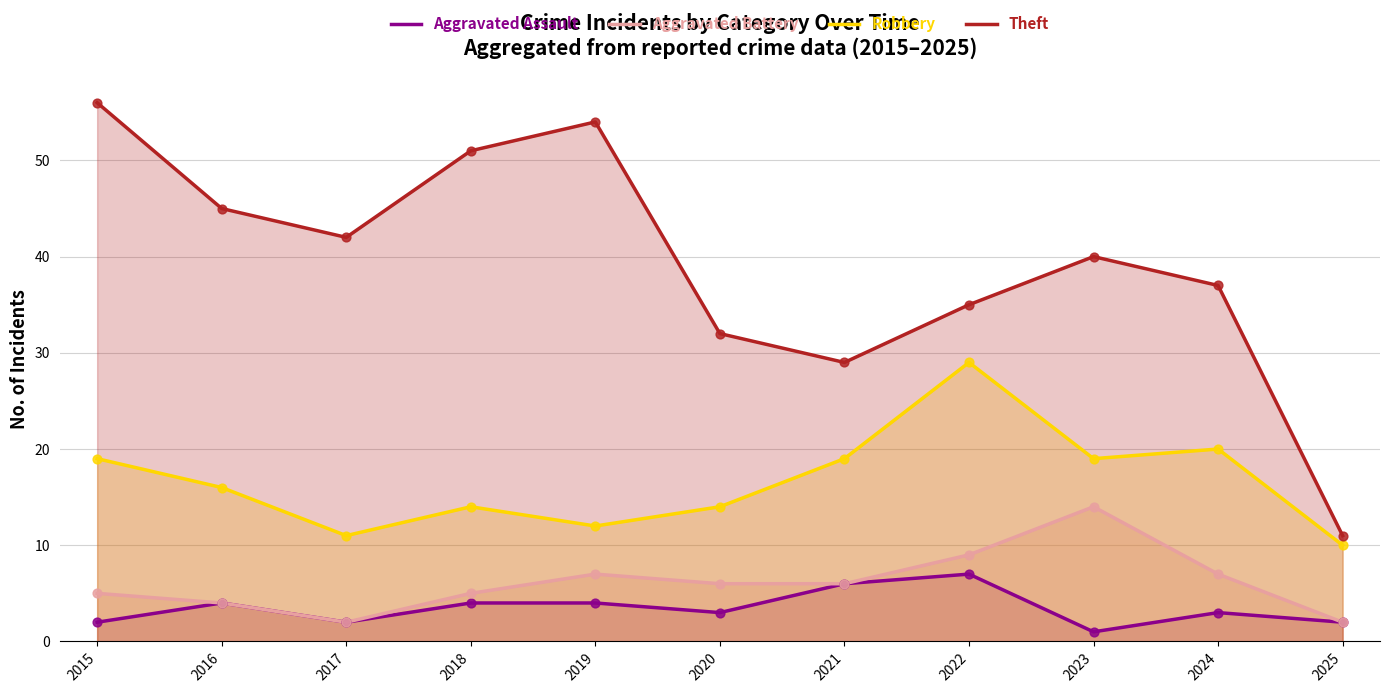

What is the total value across all series at 2021?

60